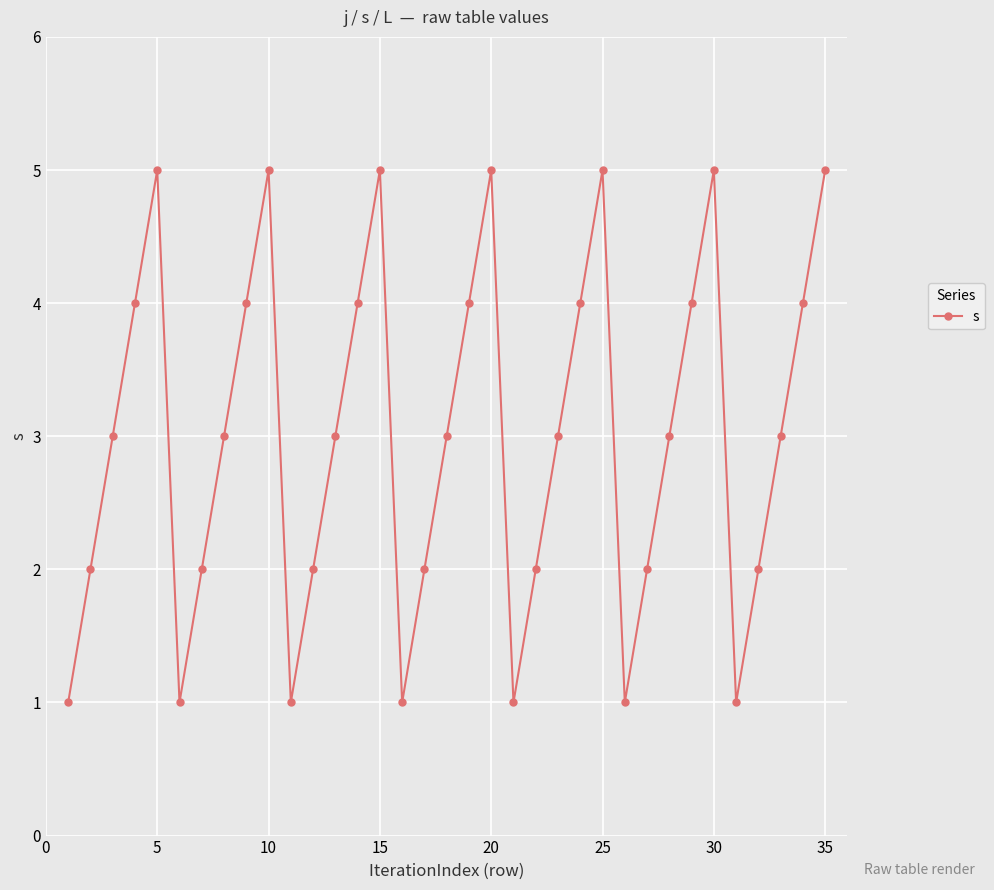

What is the value of the 22nd point from the left?

2